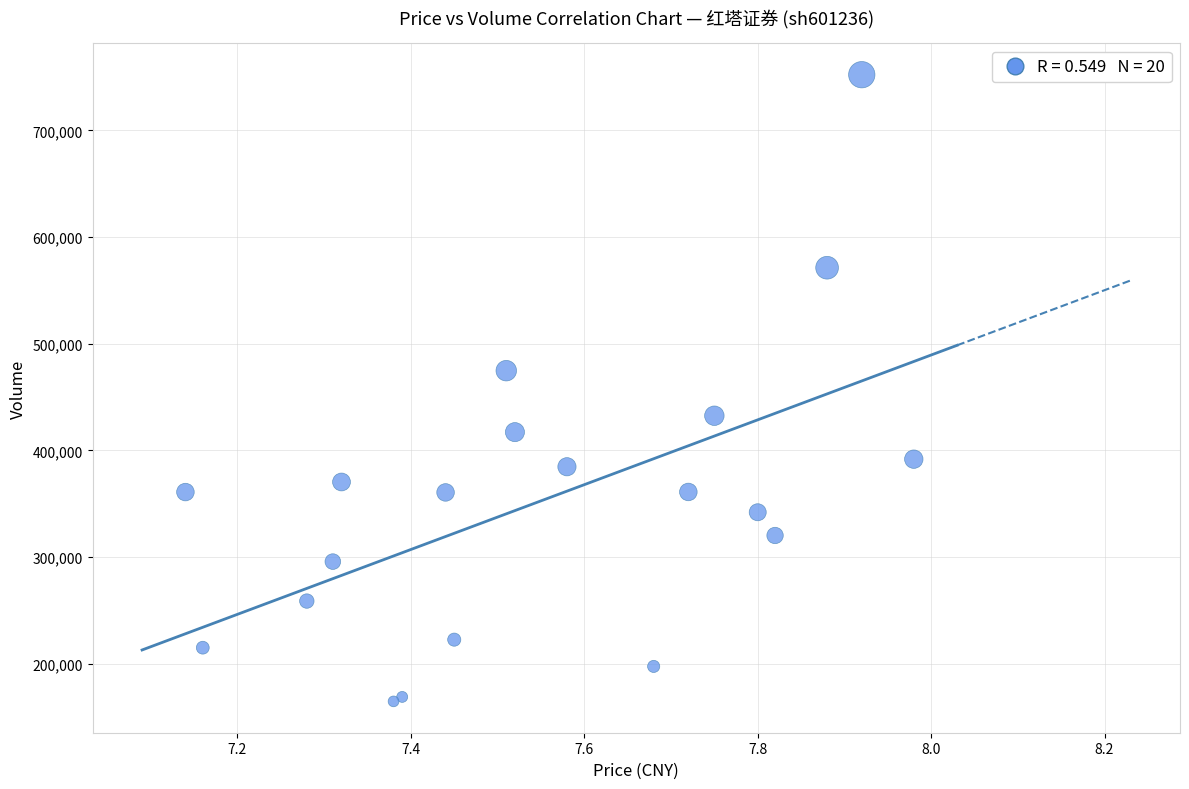

What Y value in the scatter plot is closest to 458426?

474708